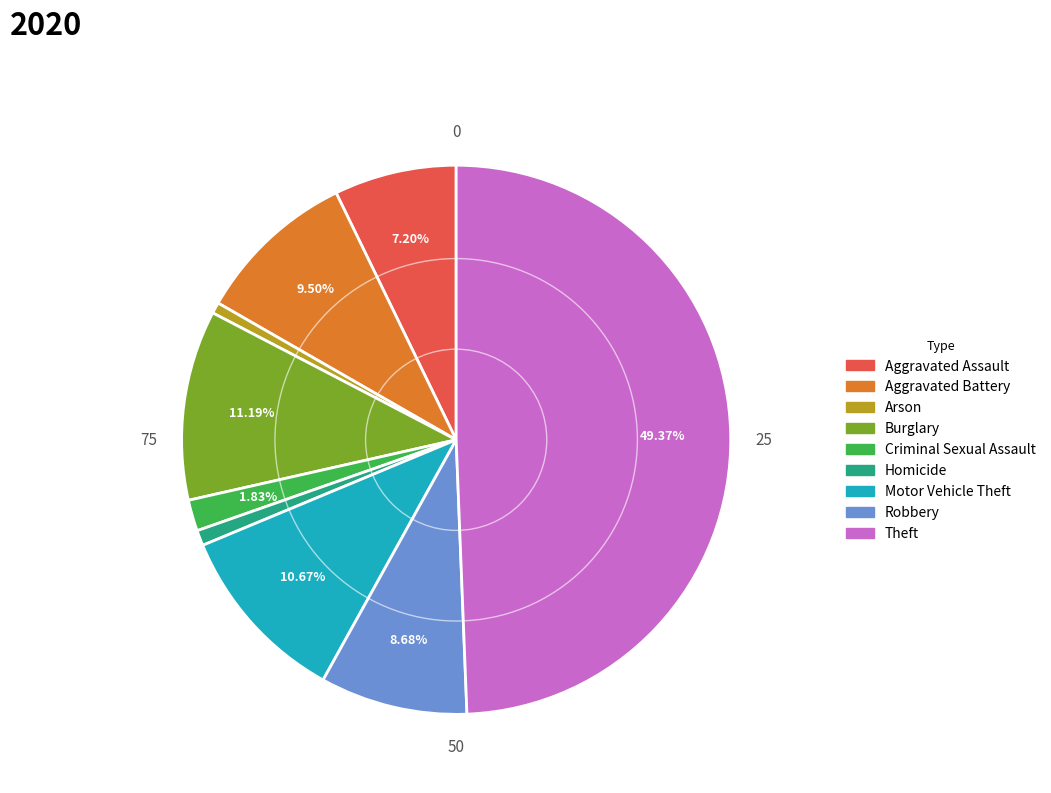

The Arson slice represents 1% of the pie. True or false?

True